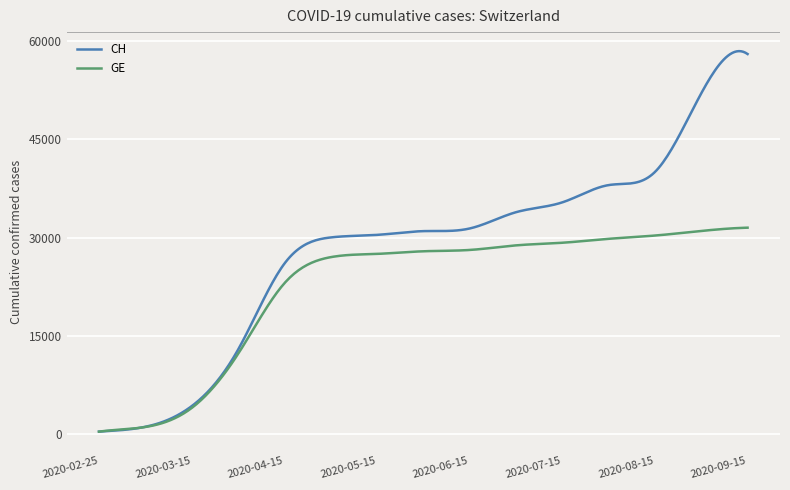

What is the minimum value shown in the chart?

375.0